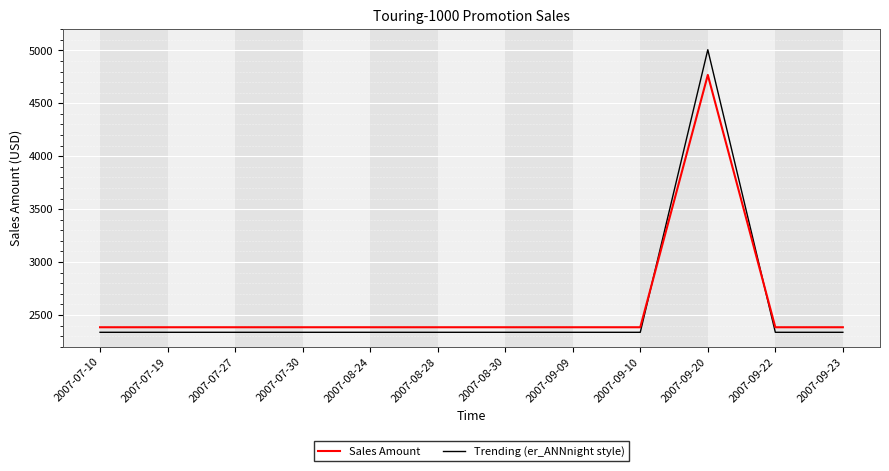

What are all the series names shown in the legend?

Sales Amount, Trending (er_ANNnight style)